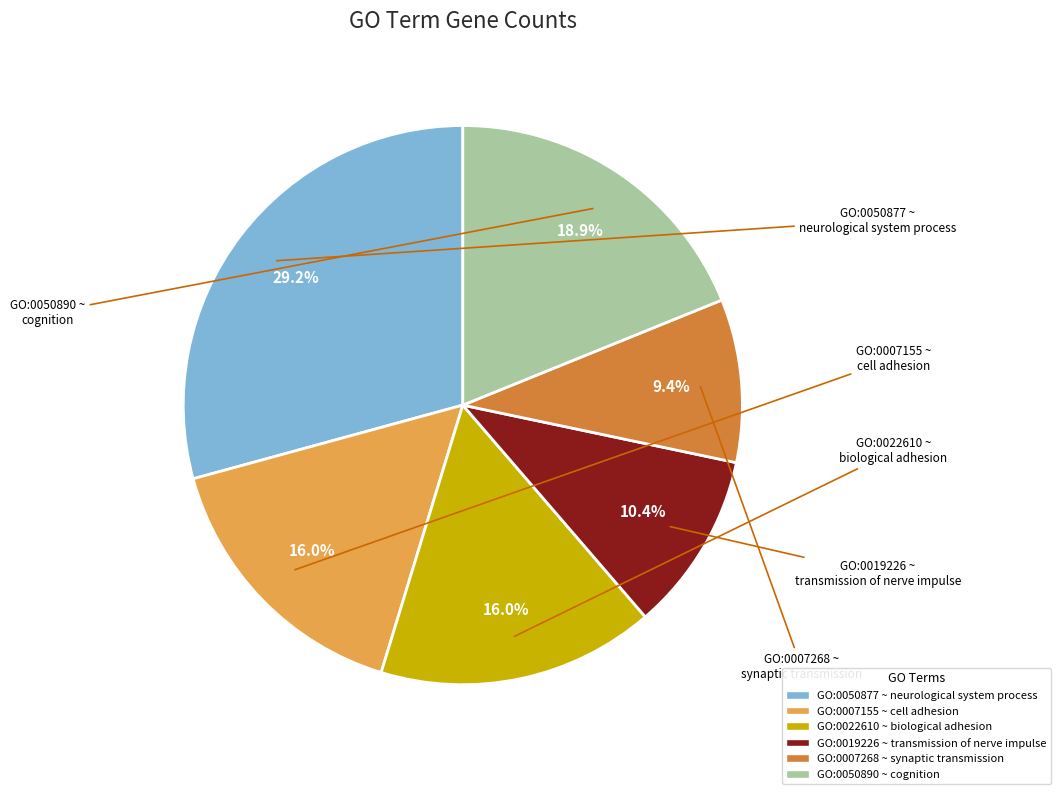

Combined, do GO:0050890 ~ cognition and GO:0022610 ~ biological adhesion account for over 50%?

No